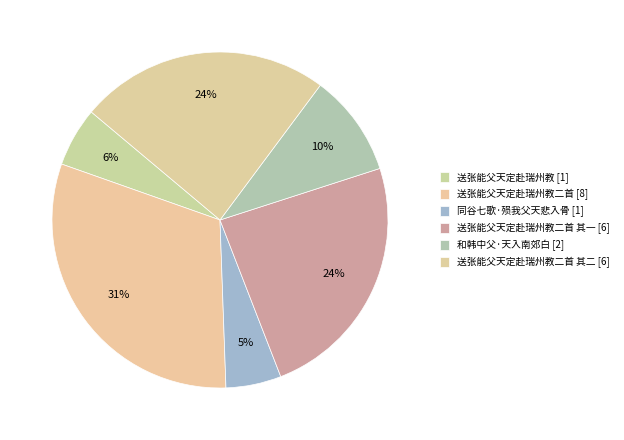

Is there a majority slice in this chart?

No